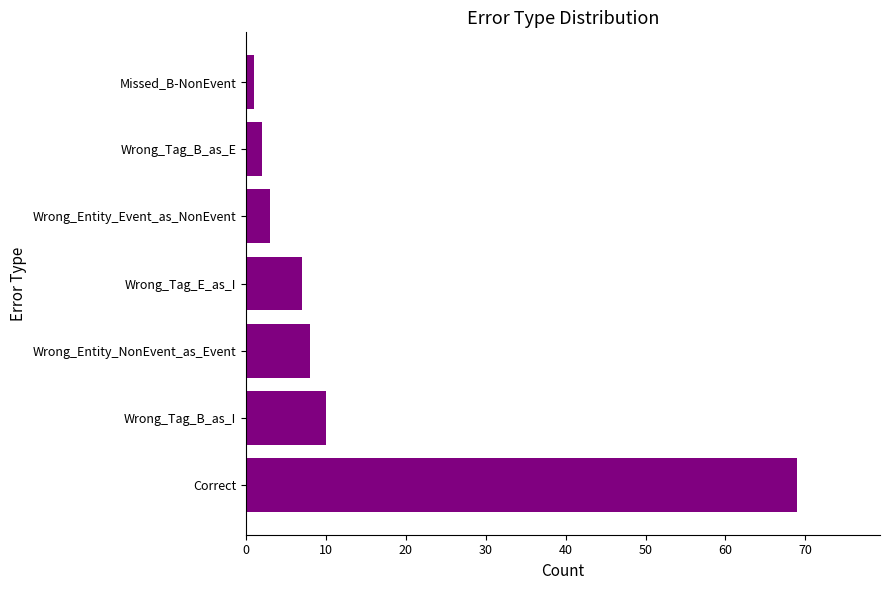

What is the difference between the maximum and minimum values?

68